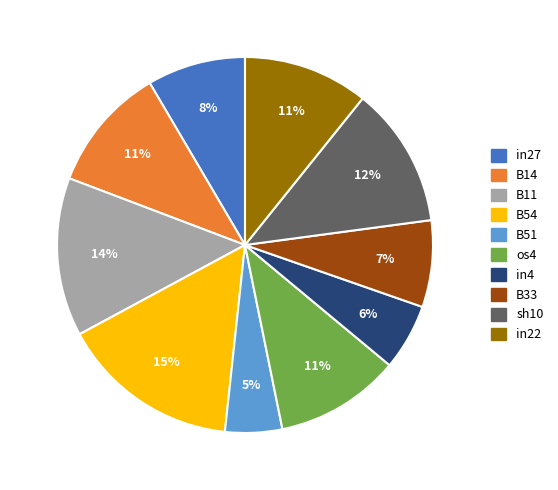

The sh10 slice represents 12% of the pie. True or false?

True